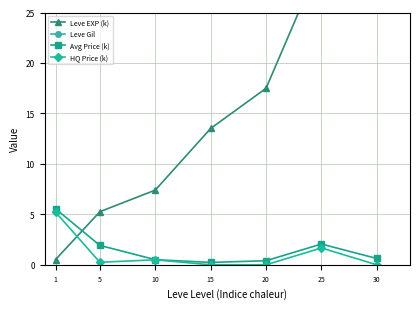

Where is Leve EXP (k) nearest to the value 22?

20